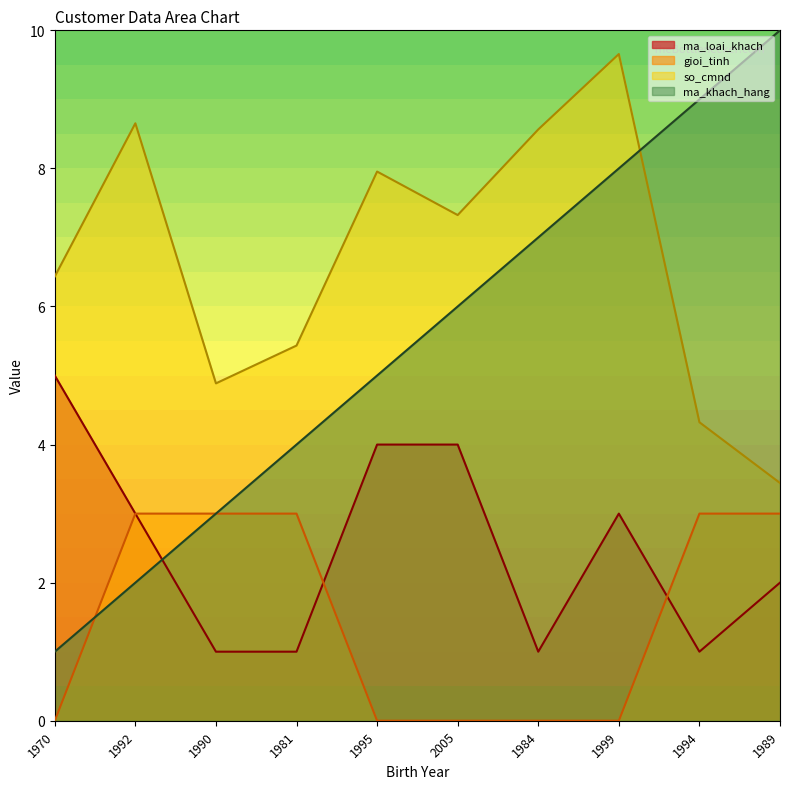

Where is the first local maximum for ma_loai_khach?

1999